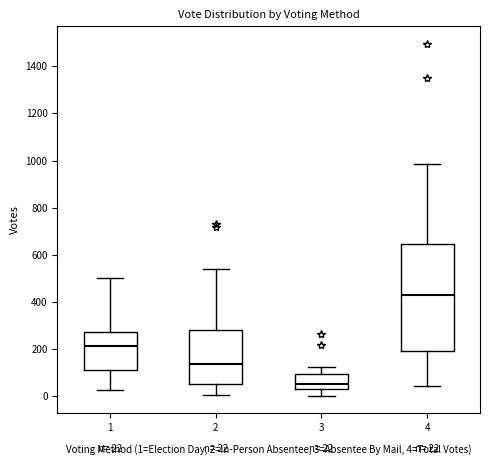

Which box is the tallest, from its lower edge to its upper edge?

4